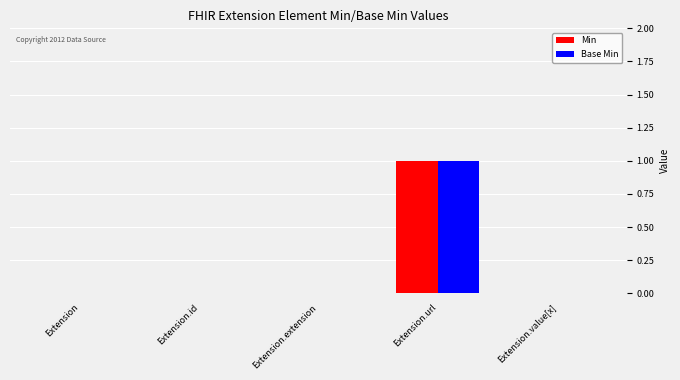

At which category is the sum across all series the highest?

Extension.url